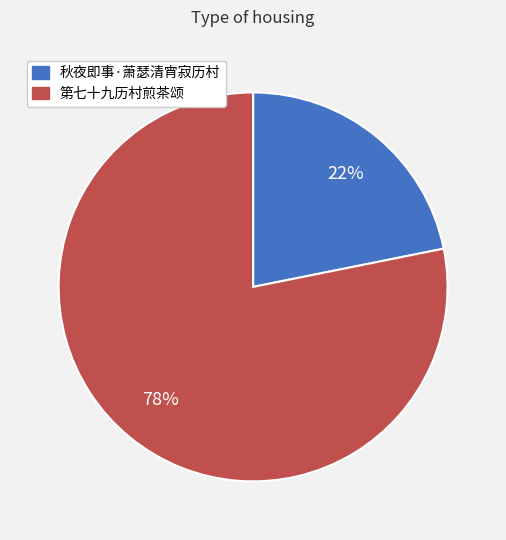

How many slices are in this pie chart?

2